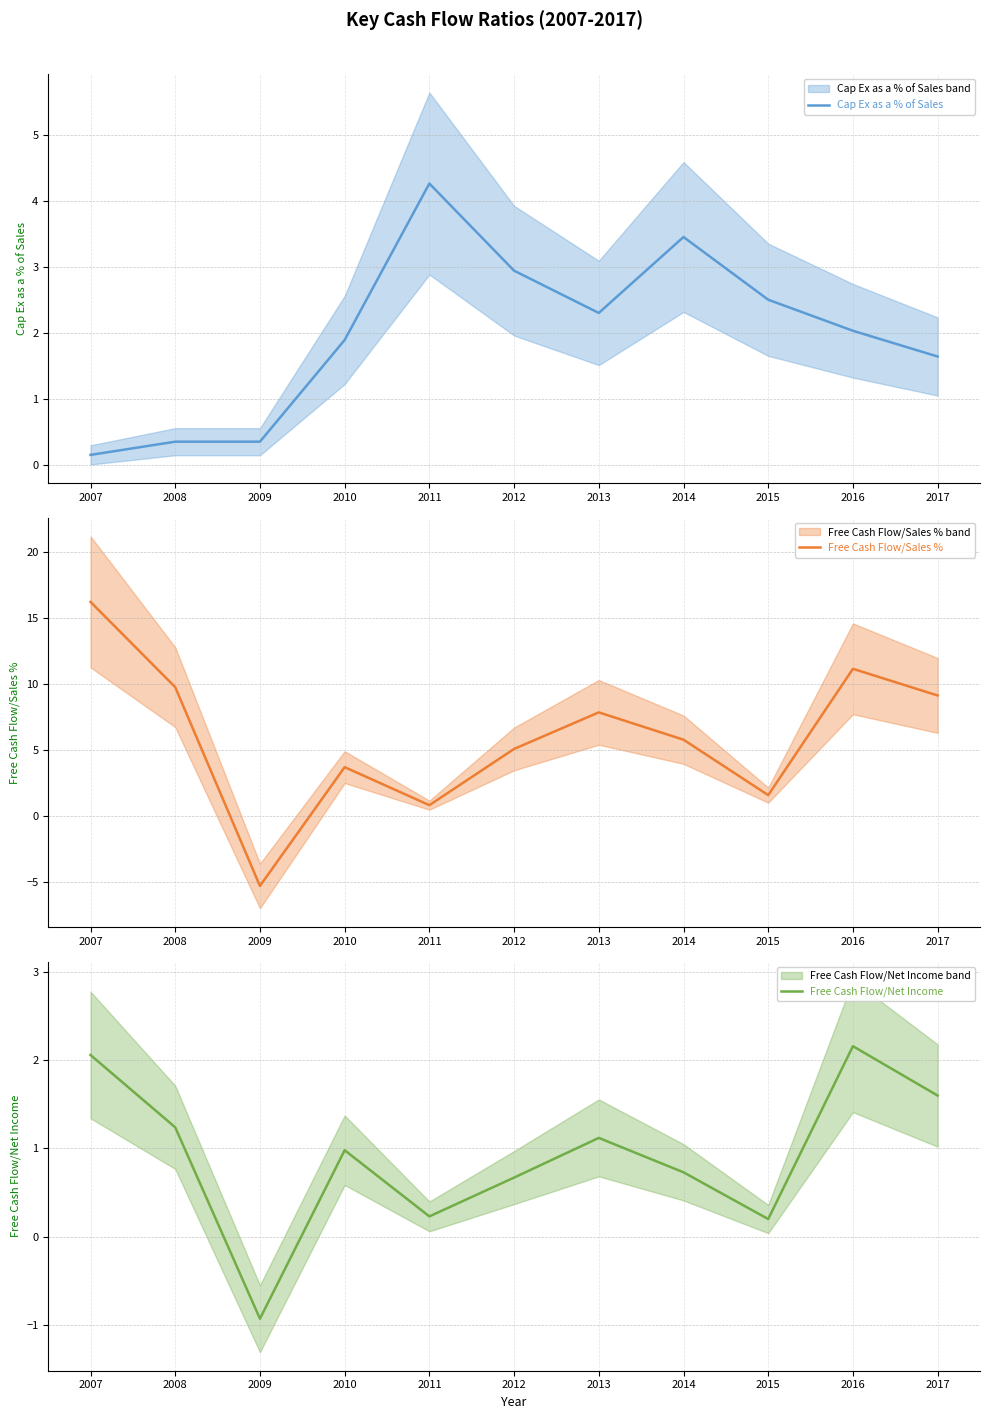

What are all the series names shown in the legend?

Cap Ex as a % of Sales, Free Cash Flow/Sales %, Free Cash Flow/Net Income